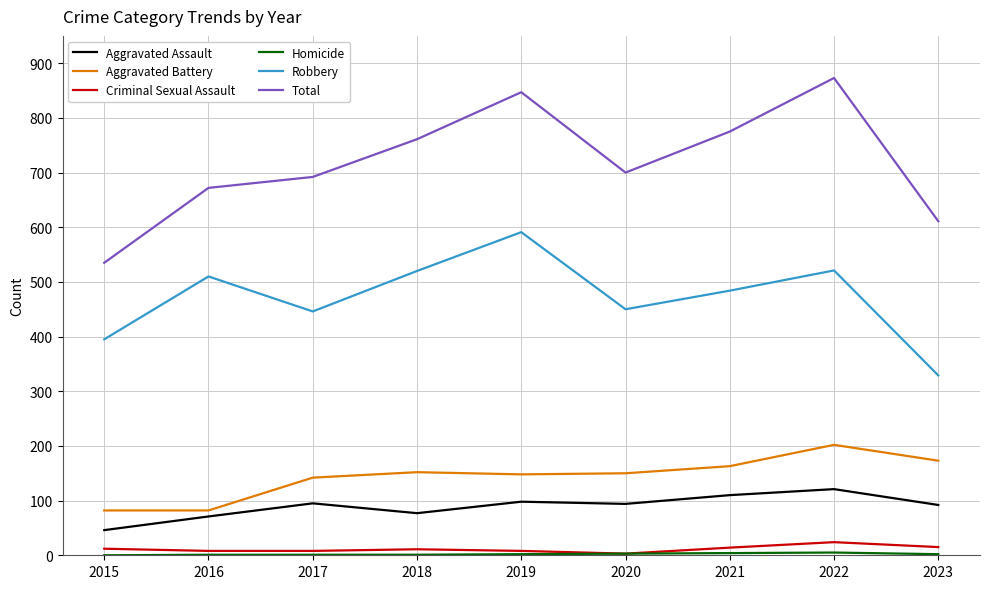

At how many categories does at least one series exceed 765?

3